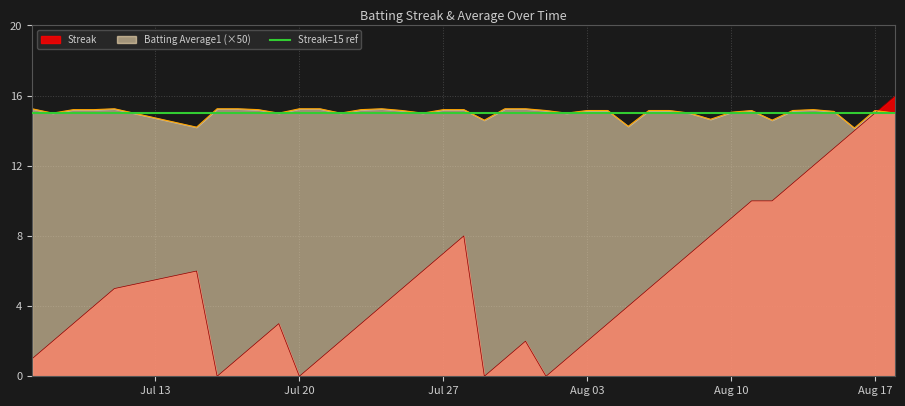

What is the difference between the highest and lowest values at 2010-08-16?

0.1